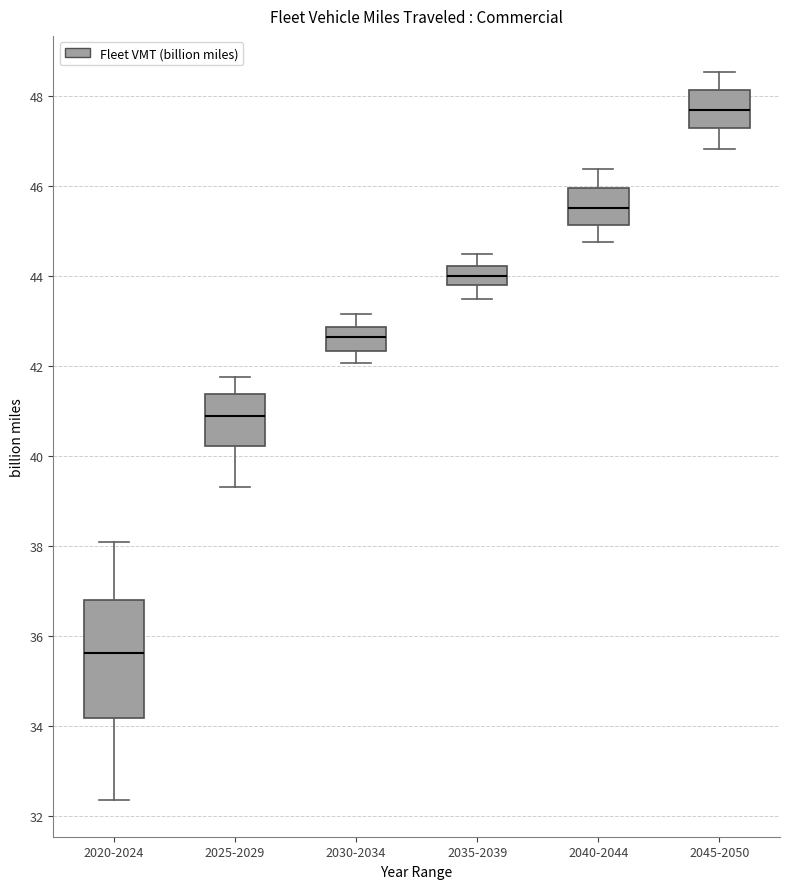

Reading left to right, transcribe this box plot: for each box, give where its median line is, the range the box spans, and where its two whiskers end, as read against the y-axis. The values are not printed on the chart, so give them approximately, as read against the axis.

2020-2024: median 35.6, box 34.2 to 36.8, whiskers 32.4 to 38.2
2025-2029: median 40.8, box 40.2 to 41.4, whiskers 39.4 to 41.8
2030-2034: median 42.6, box 42.4 to 42.8, whiskers 42.0 to 43.2
2035-2039: median 44.0, box 43.8 to 44.2, whiskers 43.6 to 44.4
2040-2044: median 45.6, box 45.2 to 46.0, whiskers 44.8 to 46.4
2045-2050: median 47.8, box 47.2 to 48.2, whiskers 46.8 to 48.6